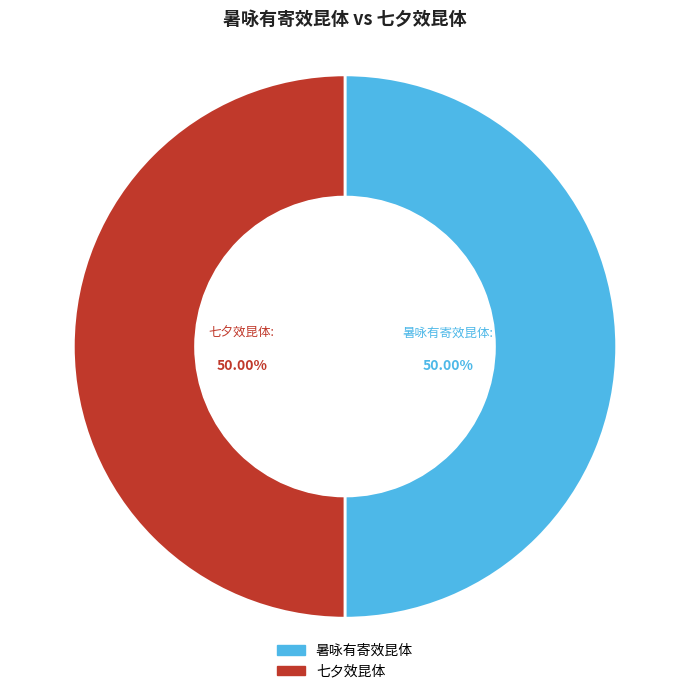

How many slices are in this pie chart?

2